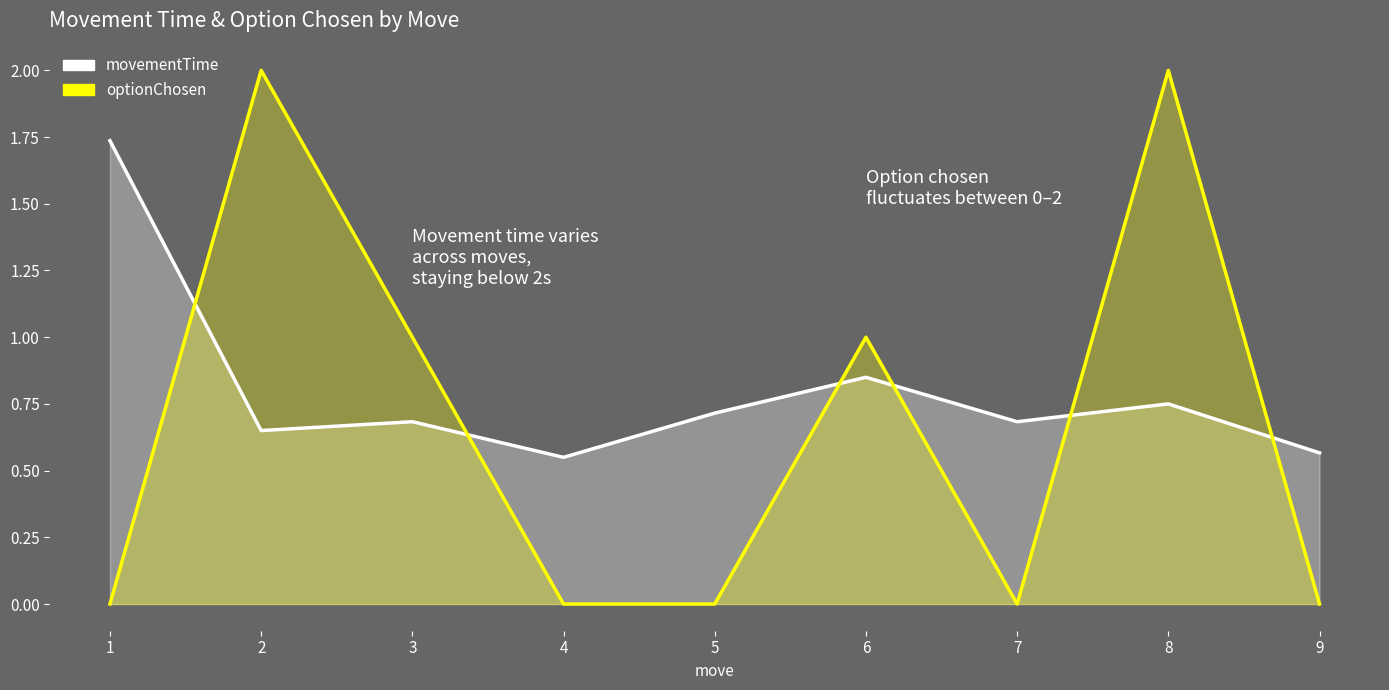

How many lines are shown in the chart?

2